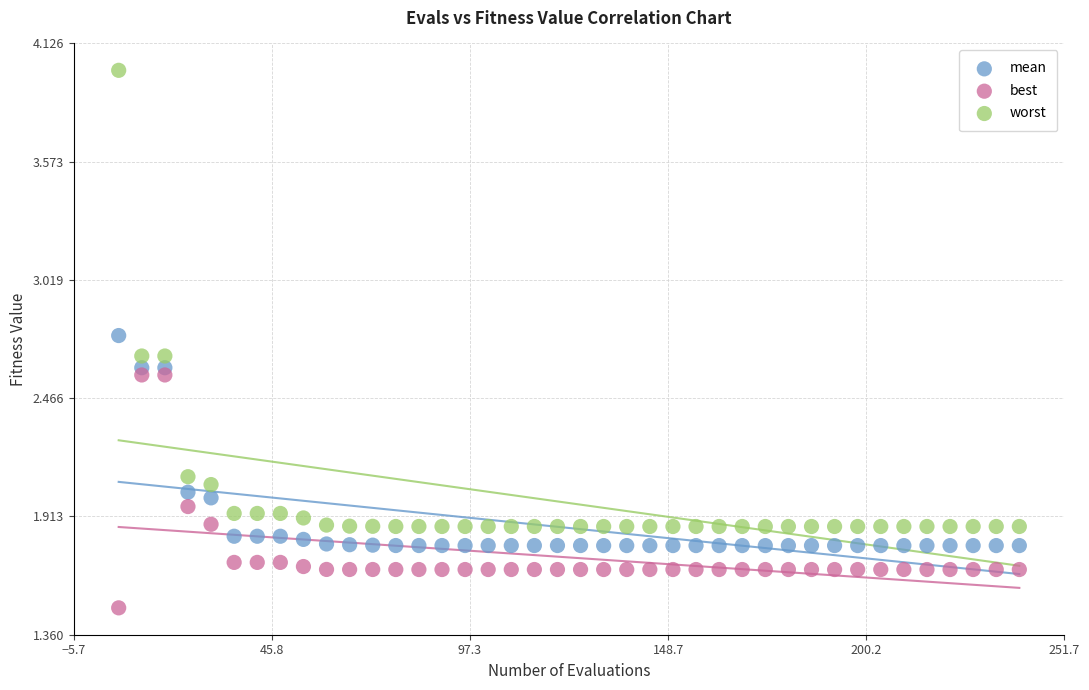

Which series has the largest Y range (max minus min)?

worst